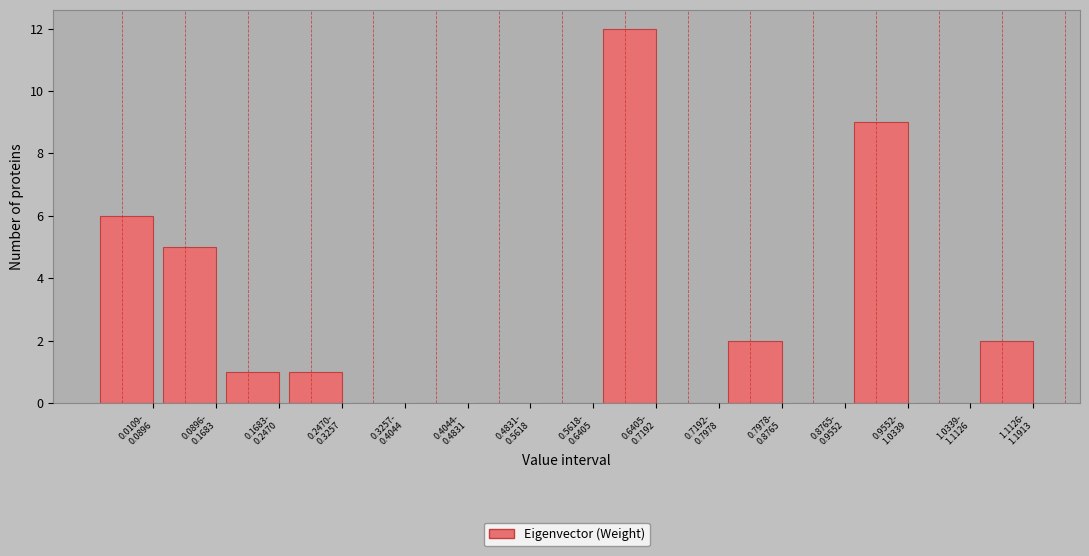

What is the maximum value shown in the chart?

12